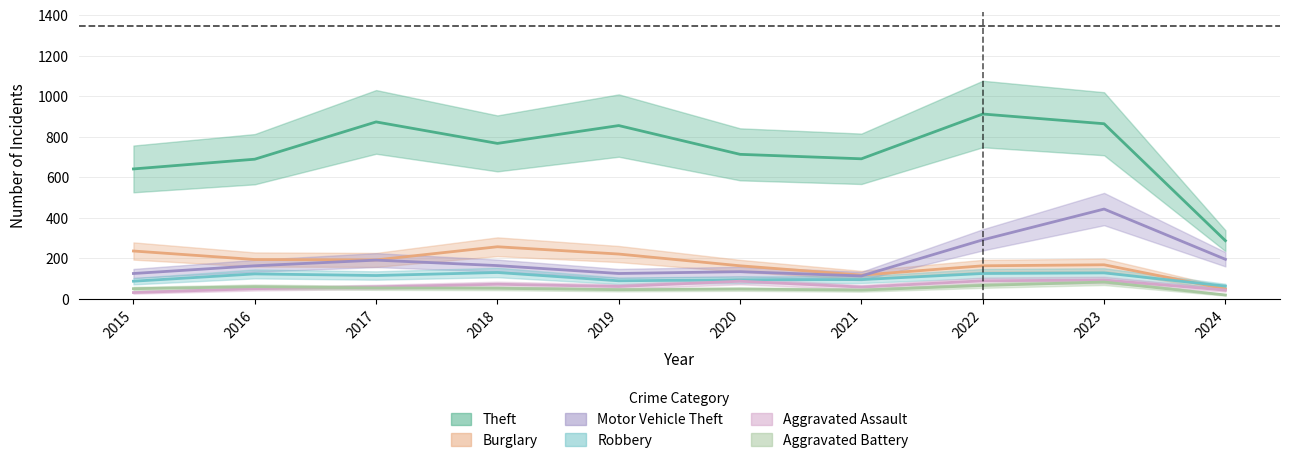

Where does the Aggravated Battery series first go above 52?

2016